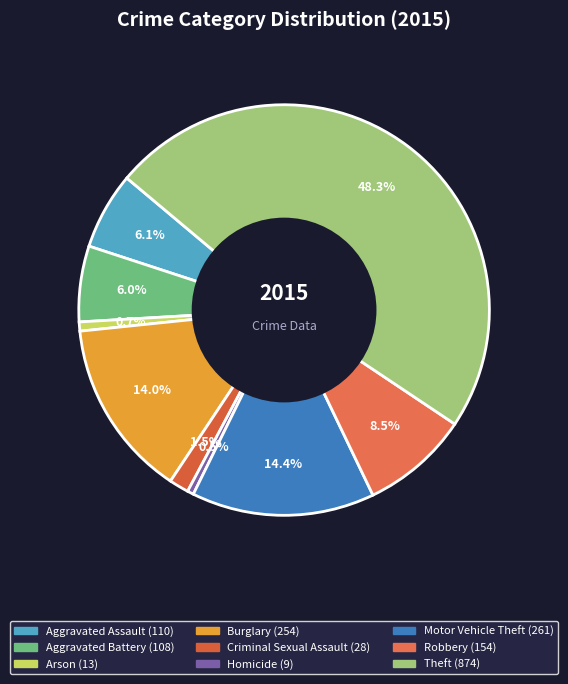

Which slice is the largest?

Theft